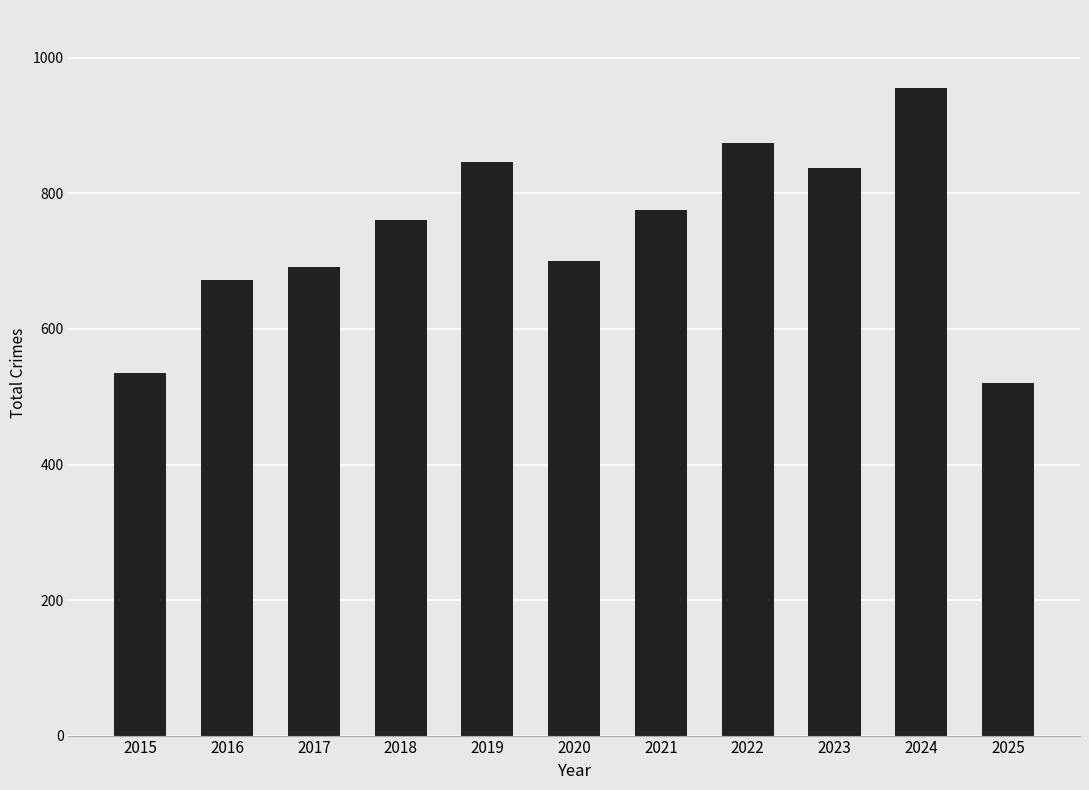

Reading left to right, what are all the values shown in this chart?

2015=535	2016=672	2017=692	2018=761	2019=847	2020=700	2021=776	2022=874	2023=838	2024=956	2025=520